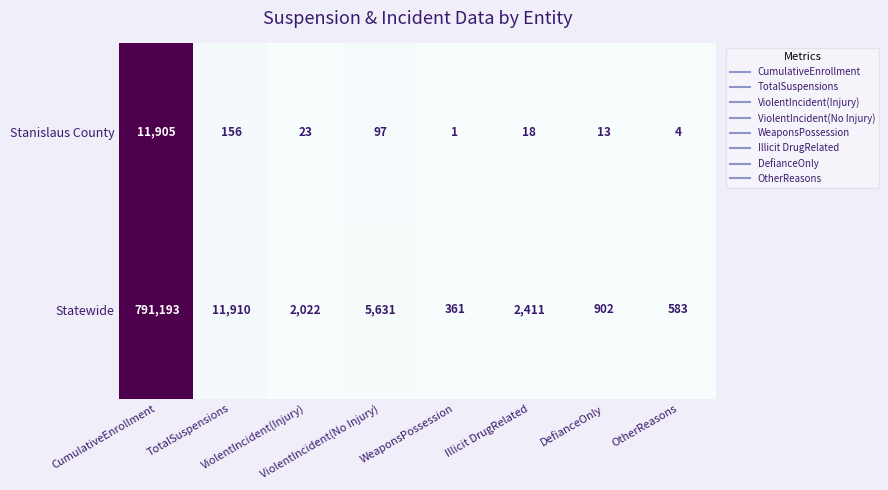

Rank the series by their maximum value, from lowest to highest.

Stanislaus County, Statewide